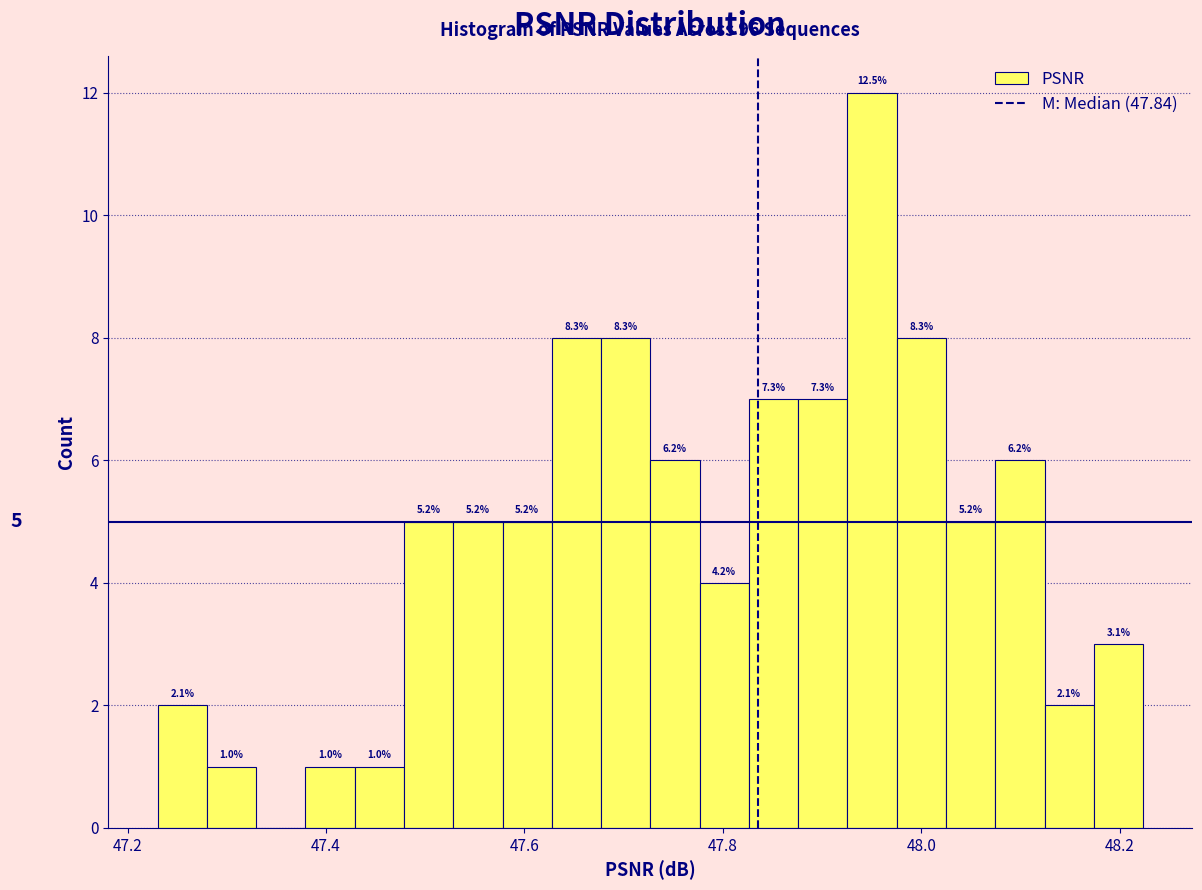

Read against the x-axis, roughly where is the centre of the tallest bar?

47.96